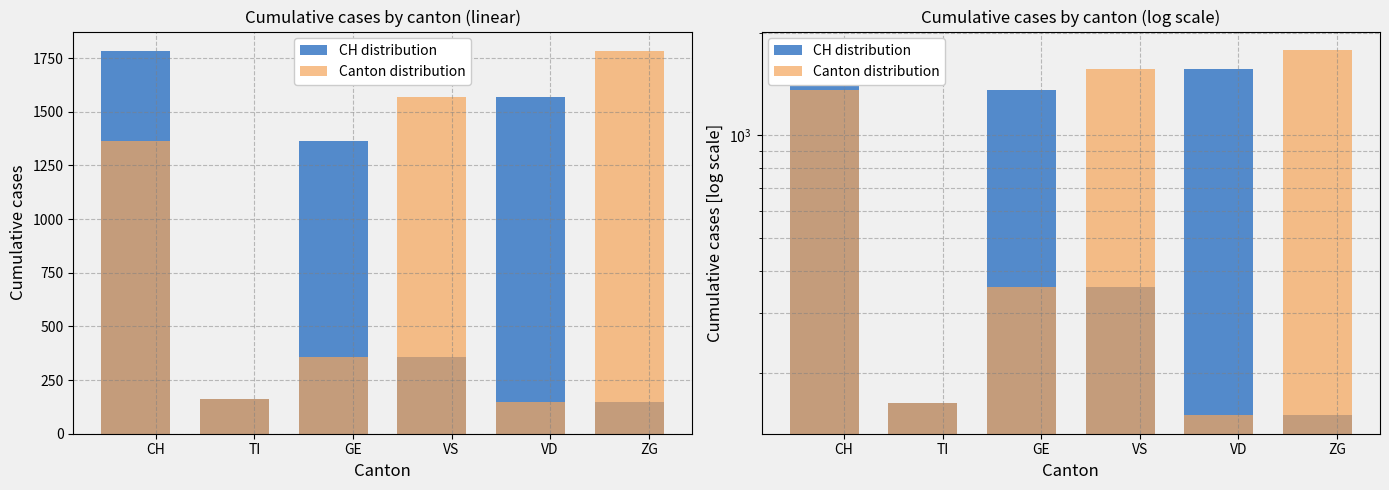

What is the difference between the second highest and minimum values in the CH distribution series?

1420